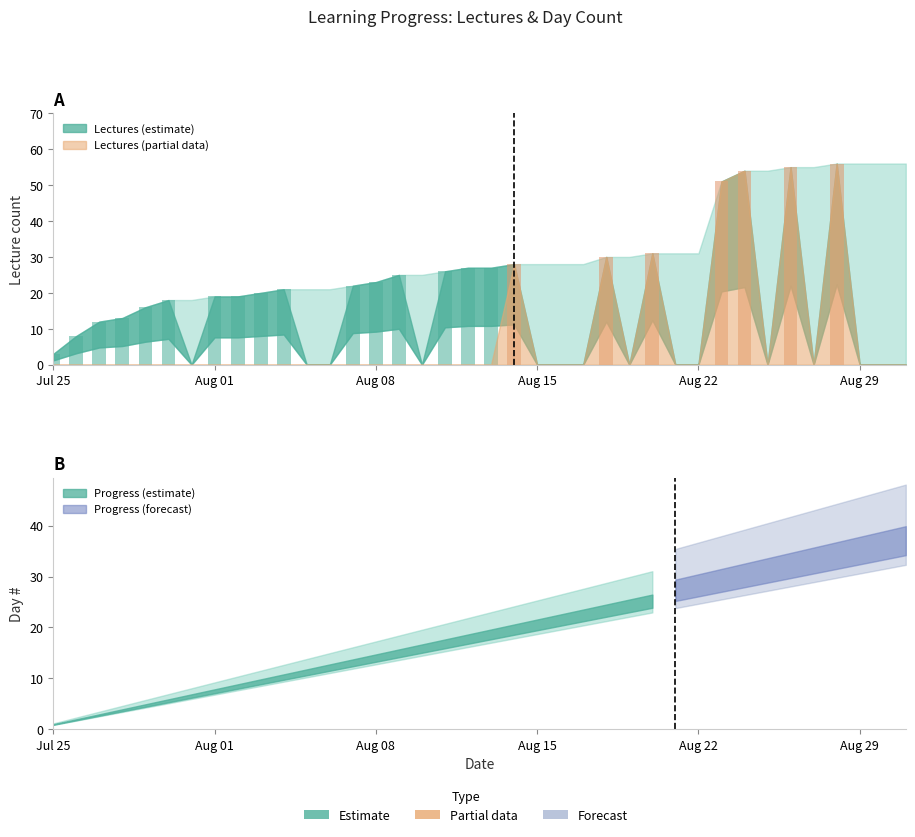

Reading left to right, extract all data points from this chart.

3	8	12	13	16	18	0	19	19	20	21	0	0	22	23	25	0	26	27	27	28	0	0	0	30	0	31	0	0	51	54	0	55	0	56	0	0	0